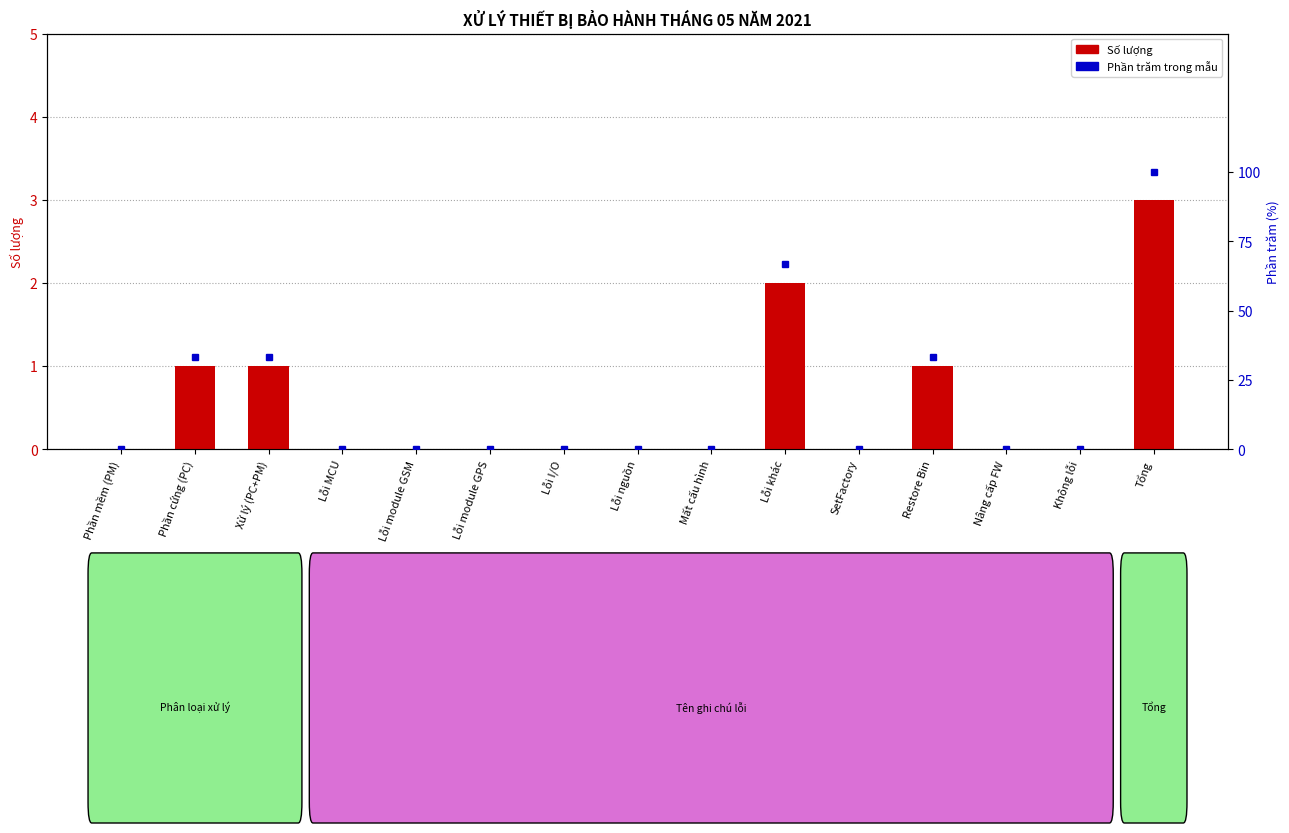

Which series changed the most between Lỗi khác and Không lỗi?

Phần trăm trong mẫu